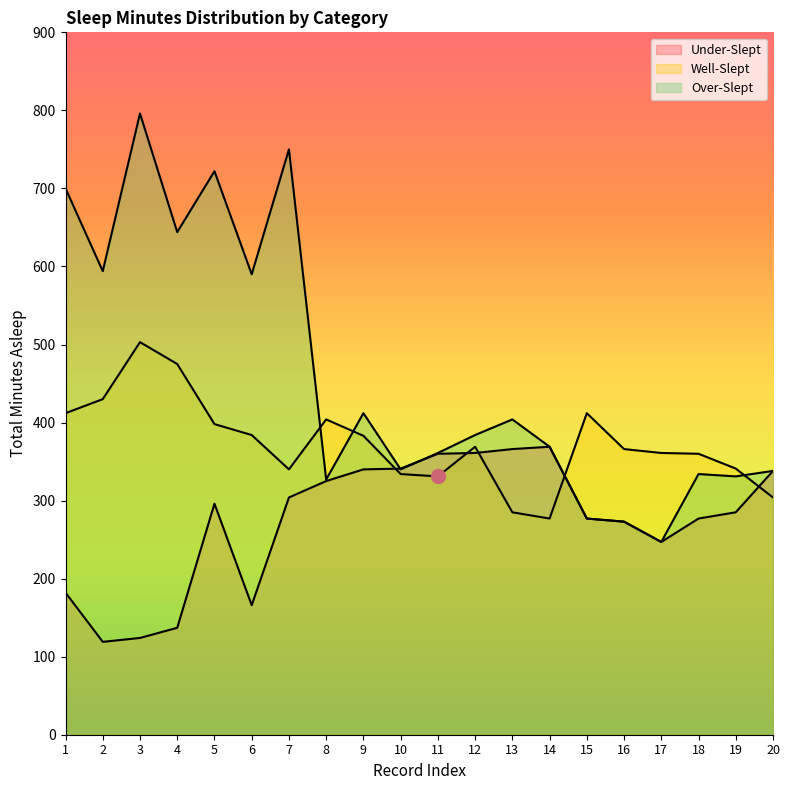

Which series ends up on top after the final intersection of Well-Slept and Under-Slept?

Under-Slept